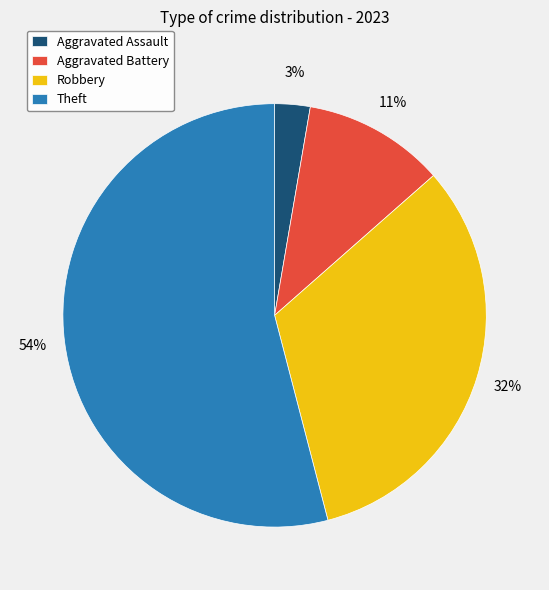

Rank the categories by value from lowest to highest.

Aggravated Assault, Aggravated Battery, Robbery, Theft